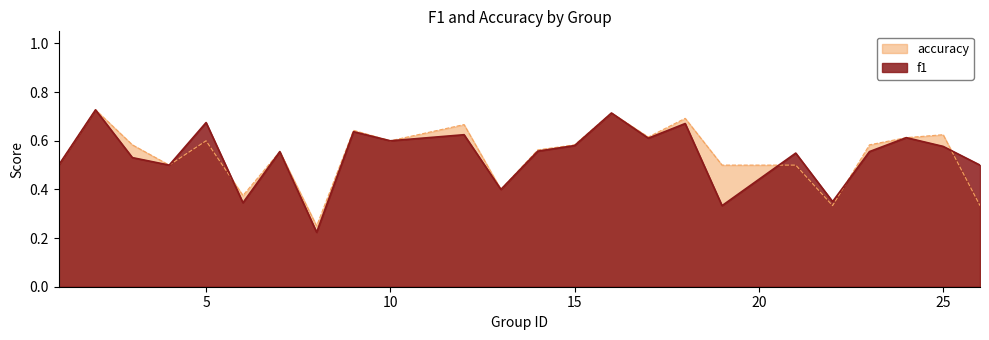

What is the smallest value displayed?

0.2